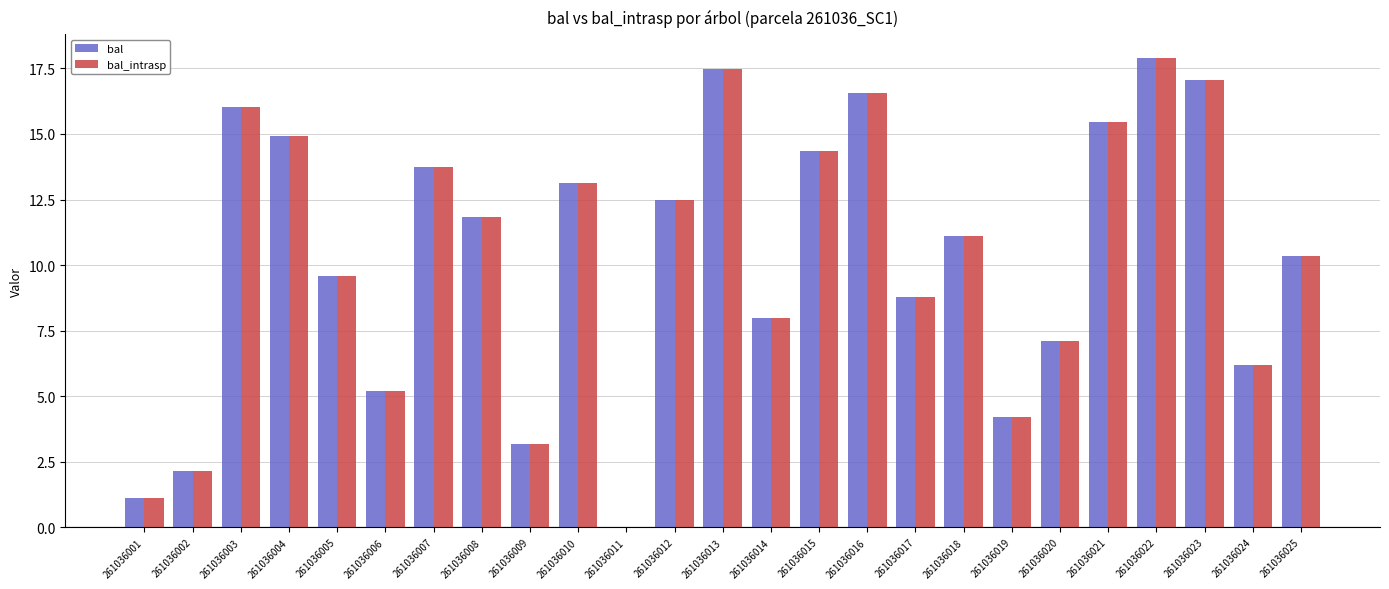

How many groups of bars are there?

25